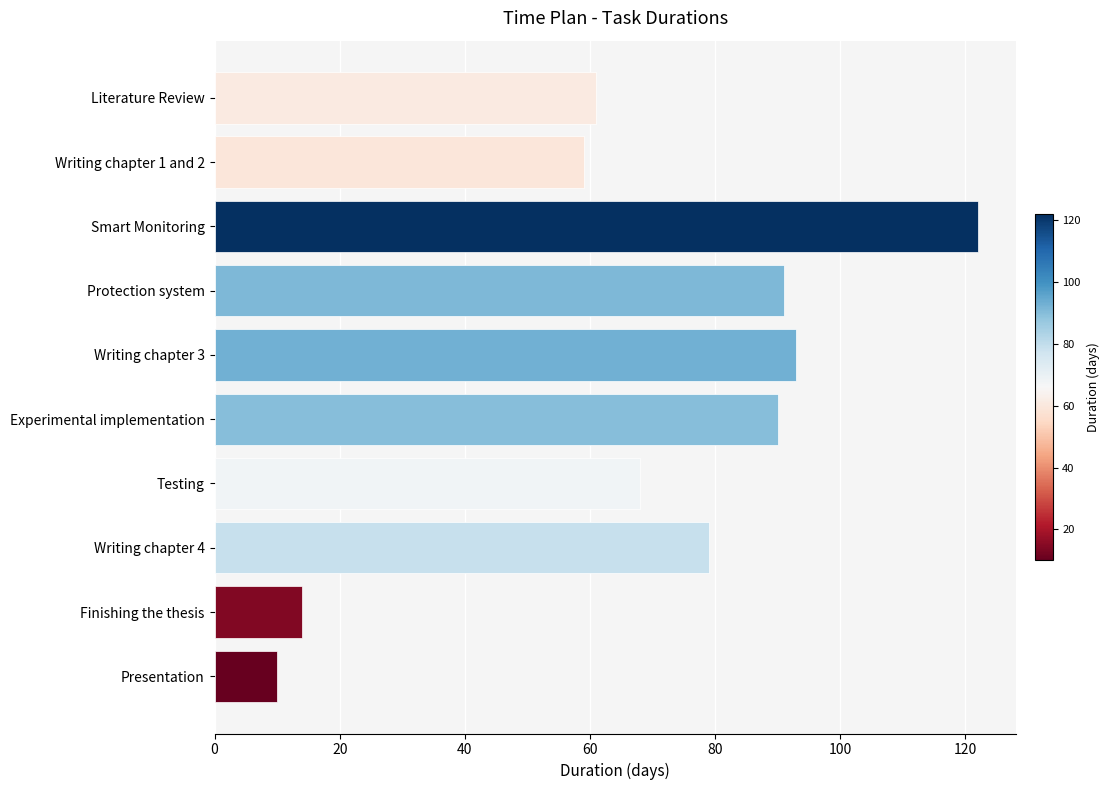

Reading bottom to top, transcribe all the data shown in this chart.

10	14	79	68	90	93	91	122	59	61